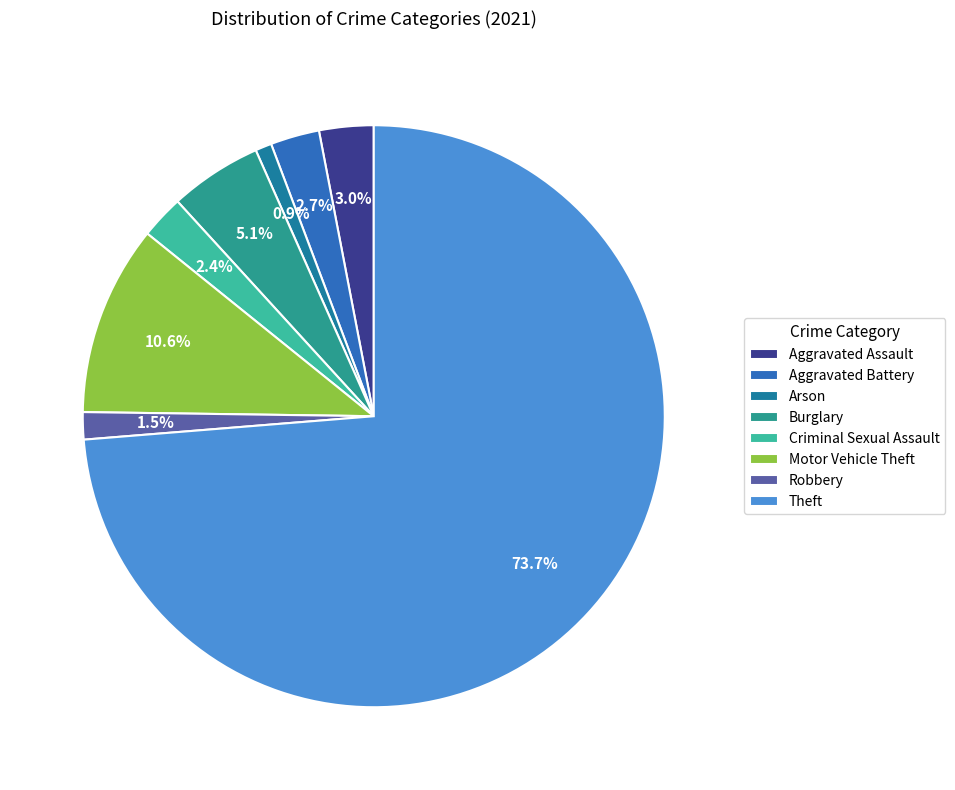

How many segments does this pie chart have?

8